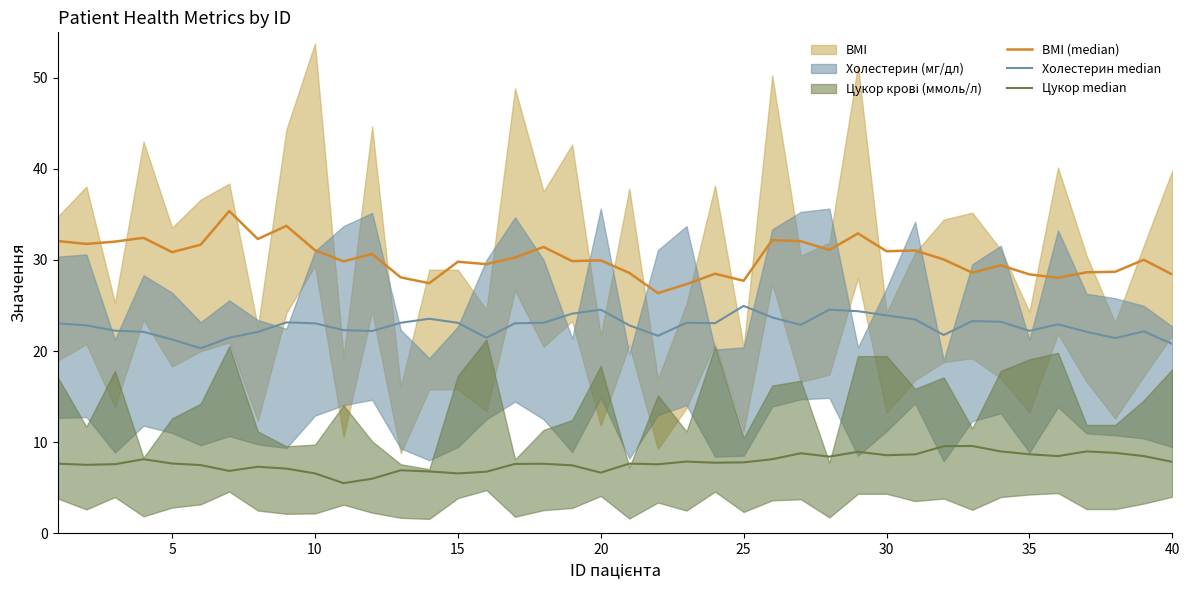

True or false: Холестерин median and Цукор median intersect in this chart.

False